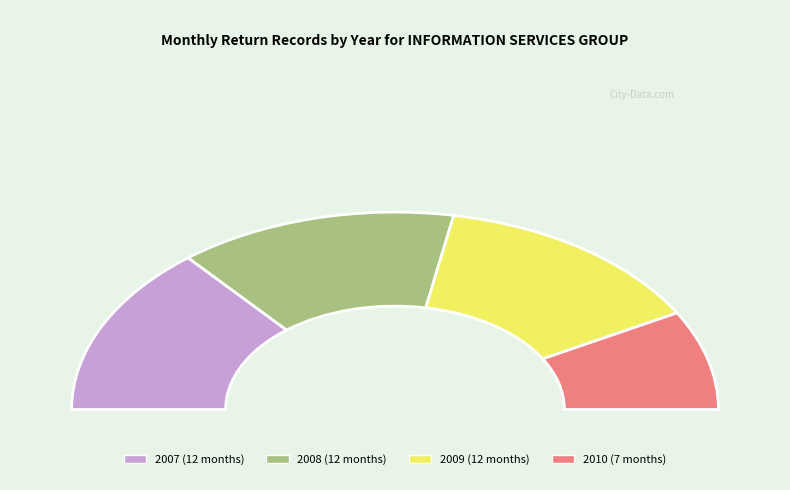

To the nearest percent, what portion does 2009 represent?

28%